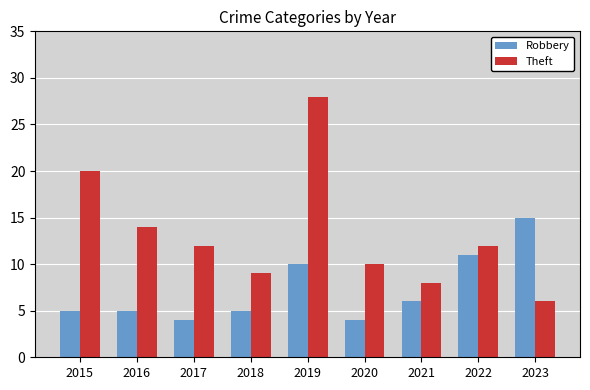

What is the value of the Theft bar at the 6th from the left?

10